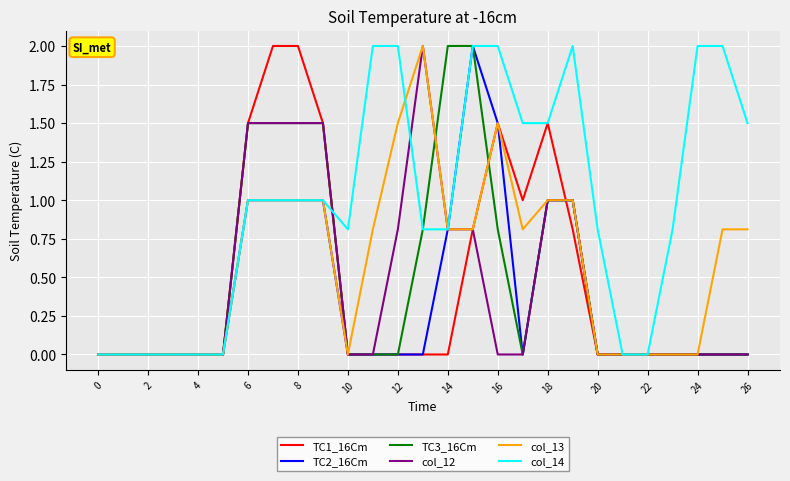

What is the average value of the TC1_16Cm series?

0.5